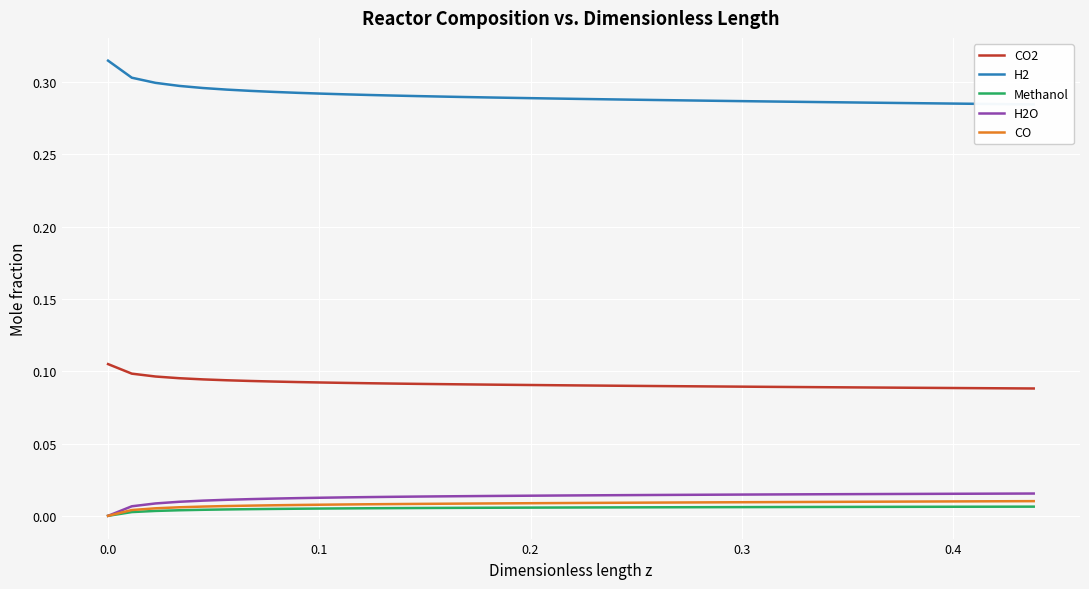

What is the sum of all H2O values?

0.5